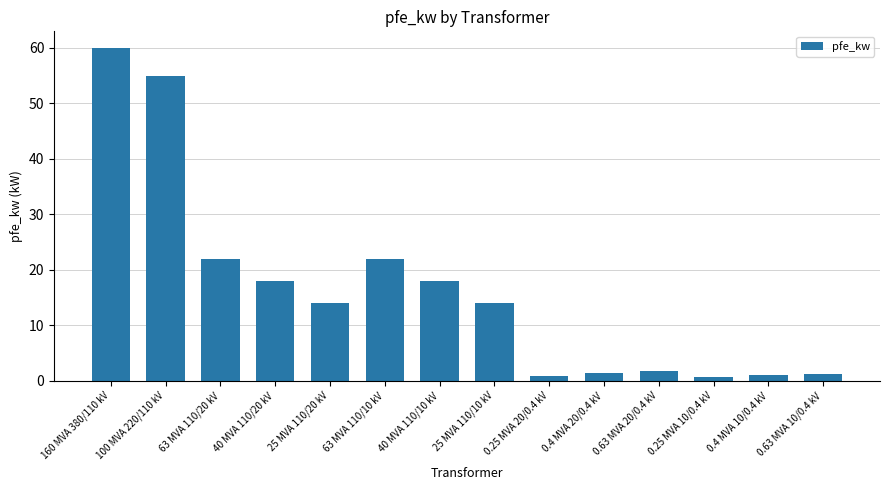

Does the chart contain any negative values?

No